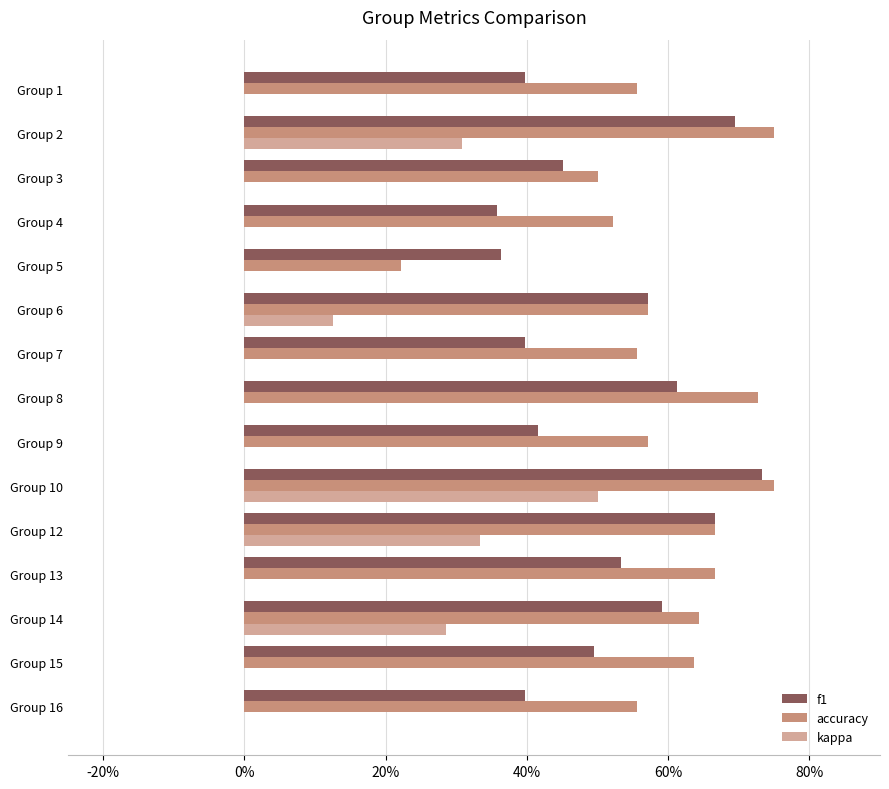

What are all the series names shown in the legend?

f1, accuracy, kappa